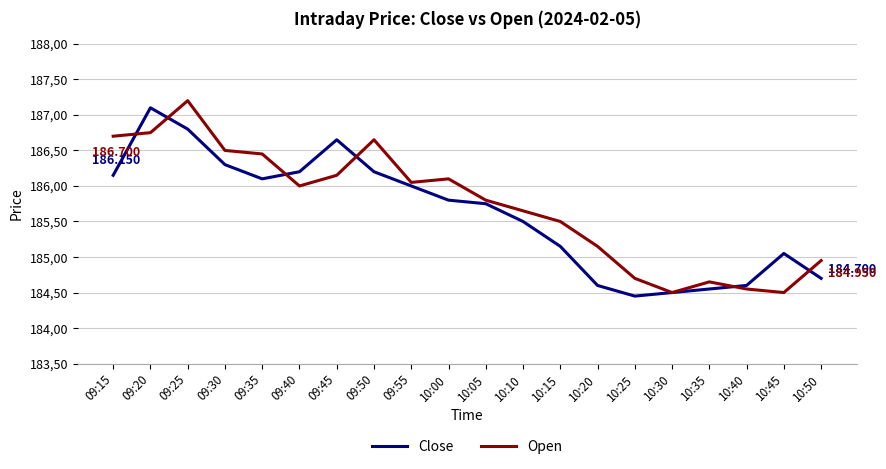

True or false: Open has more than 0 points higher than both neighbors.

True